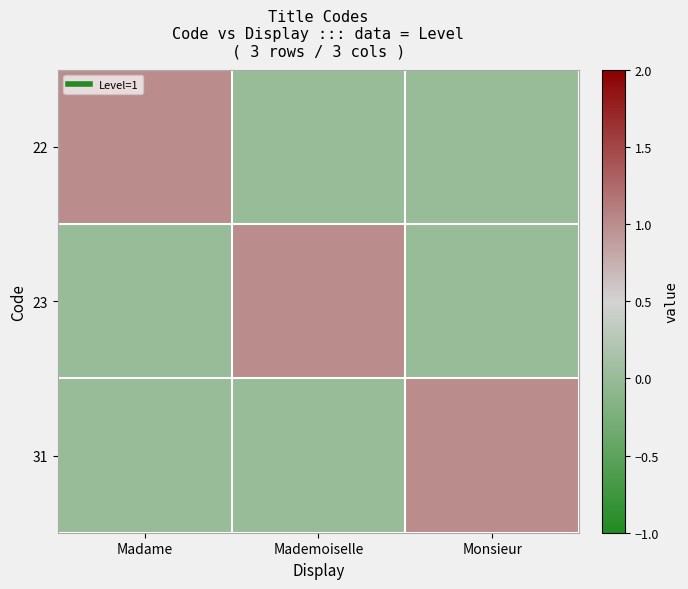

At which category is the sum across all series the highest?

Madame